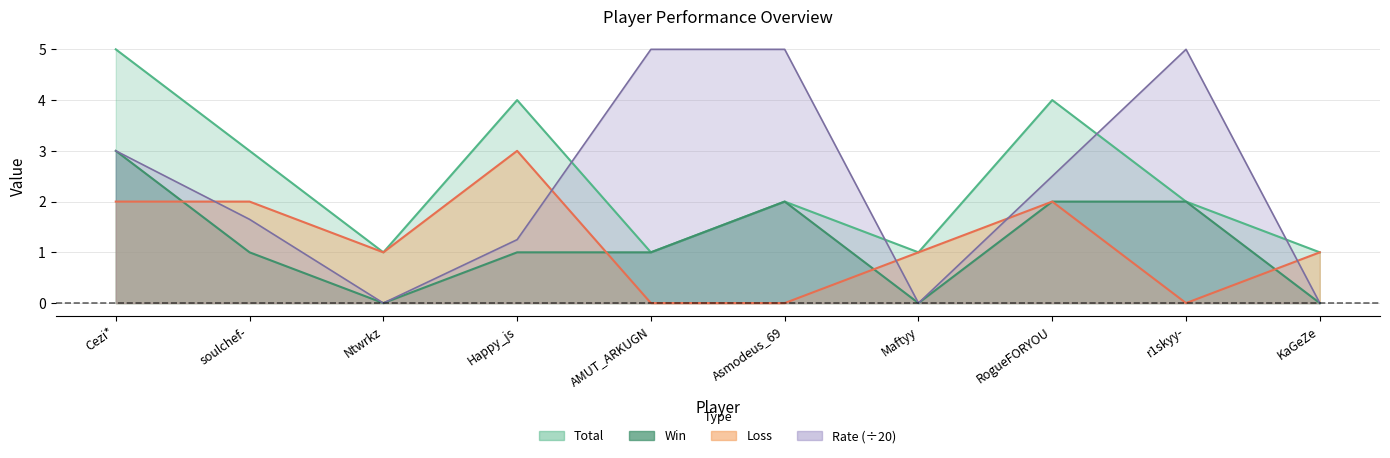

What is the sum of the Total values at AMUT_ARKUGN and RogueFORYOU?

5.0